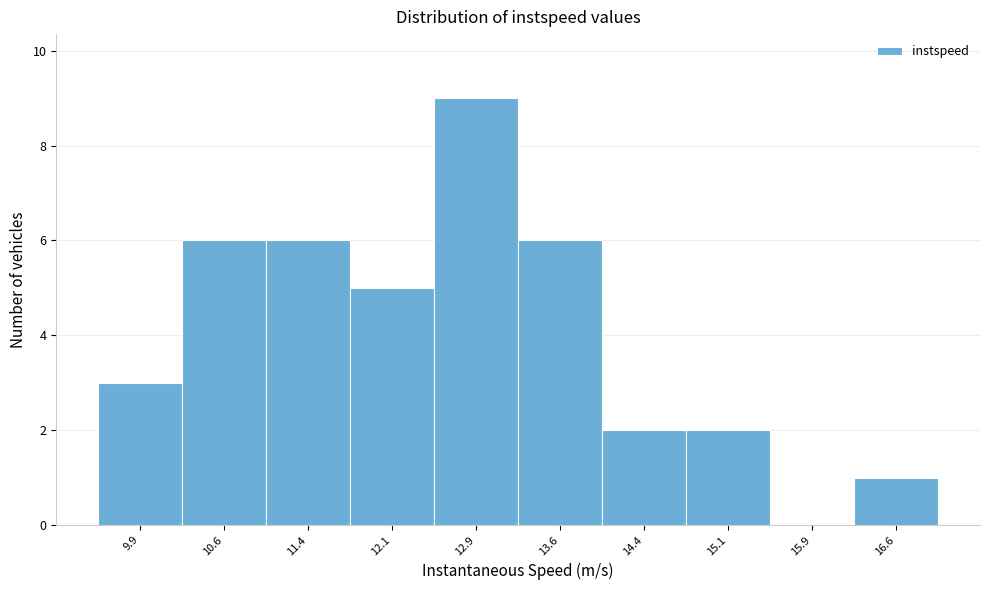

Reading left to right, transcribe this chart: for each bar, give the range it covers on the x-axis and its height. Neither the bar edges nor the heights are printed on the chart, so give them approximately, as read against the axes.

9.50 to 10.25: 3
10.25 to 11.00: 6
11.00 to 11.75: 6
11.75 to 12.50: 5
12.50 to 13.25: 9
13.25 to 14.00: 6
14.00 to 14.75: 2
14.75 to 15.50: 2
15.50 to 16.25: 0
16.25 to 17.00: 1